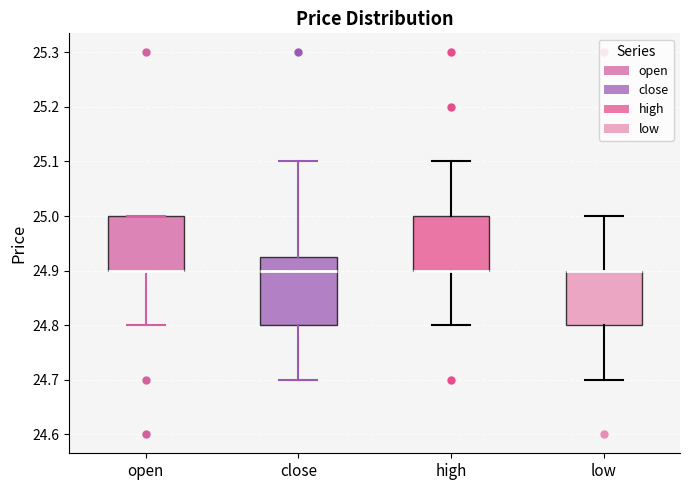

Reading left to right, read every box against the y-axis: the position of its median line, the range the box covers, and the ends of its whiskers. The values are not printed on the chart, so give them approximately, as read against the axis.

open: median 24.90 (drawn on the box's lower edge), box 24.90 to 25.00, whiskers 24.80 to 25.00
close: median 24.90, box 24.80 to 24.93, whiskers 24.70 to 25.10
high: median 24.90 (drawn on the box's lower edge), box 24.90 to 25.00, whiskers 24.80 to 25.10
low: median 24.90 (drawn on the box's upper edge), box 24.80 to 24.90, whiskers 24.70 to 25.00